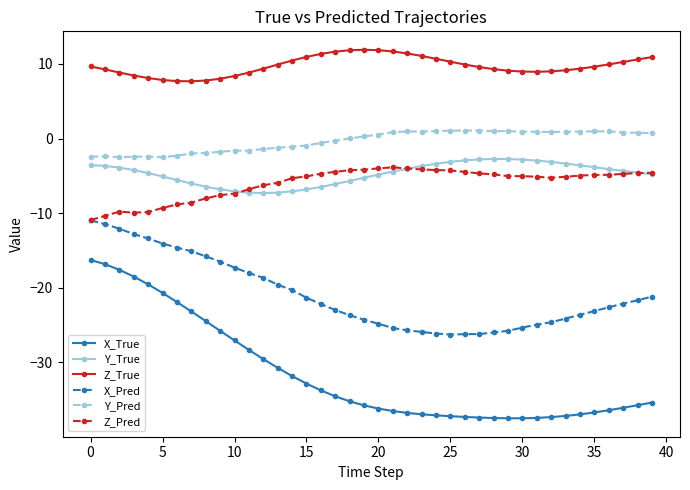

Rank the series by their maximum value, from highest to lowest.

Z_True, Y_Pred, Y_True, Z_Pred, X_Pred, X_True